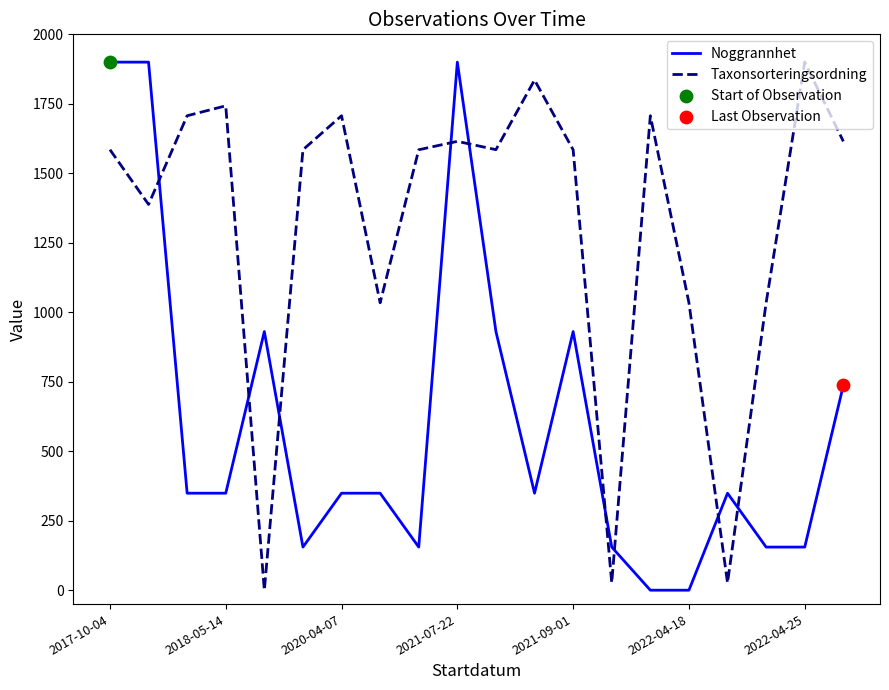

How many intersections are there between Noggrannhet and Taxonsorteringsordning?

9